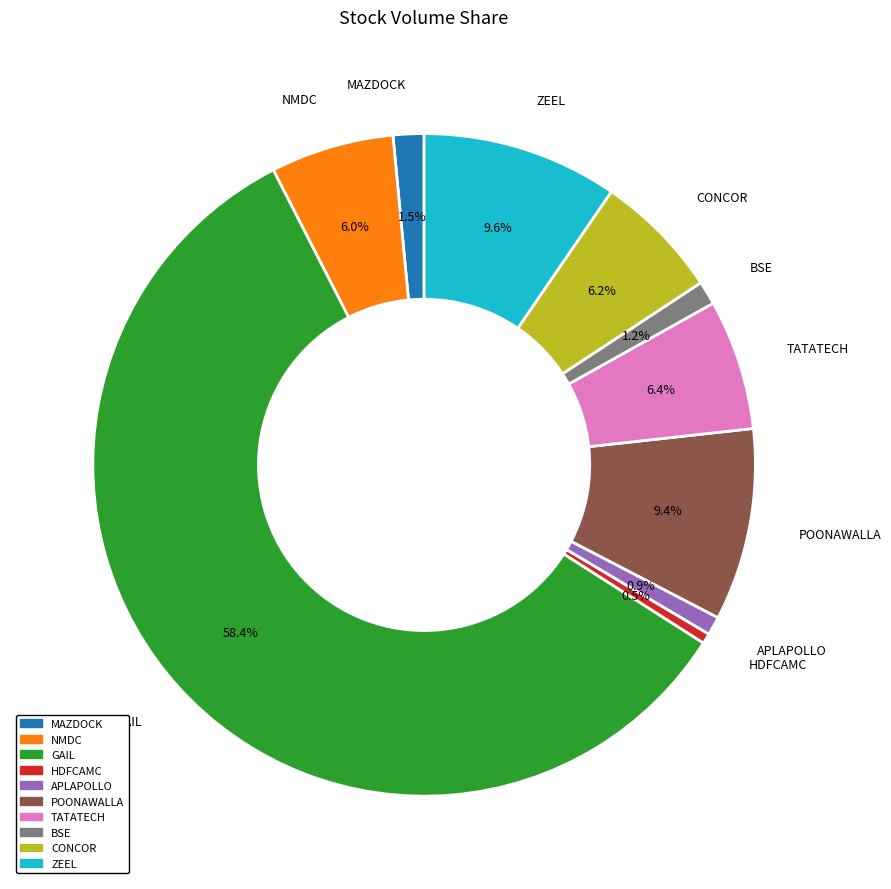

Do ZEEL and BSE together represent more than half of the pie?

No